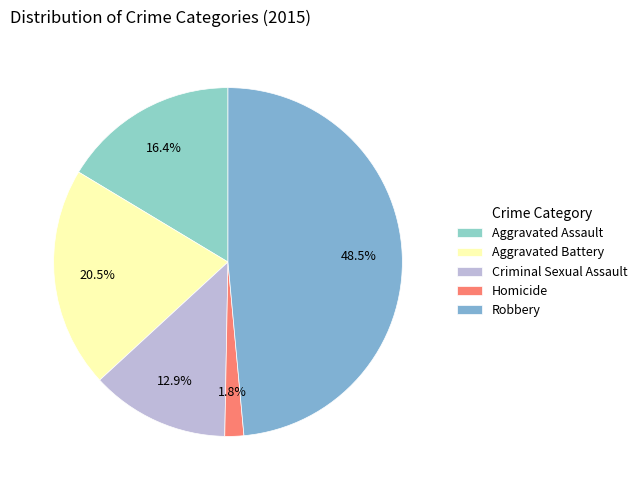

Does any single category account for the majority?

No